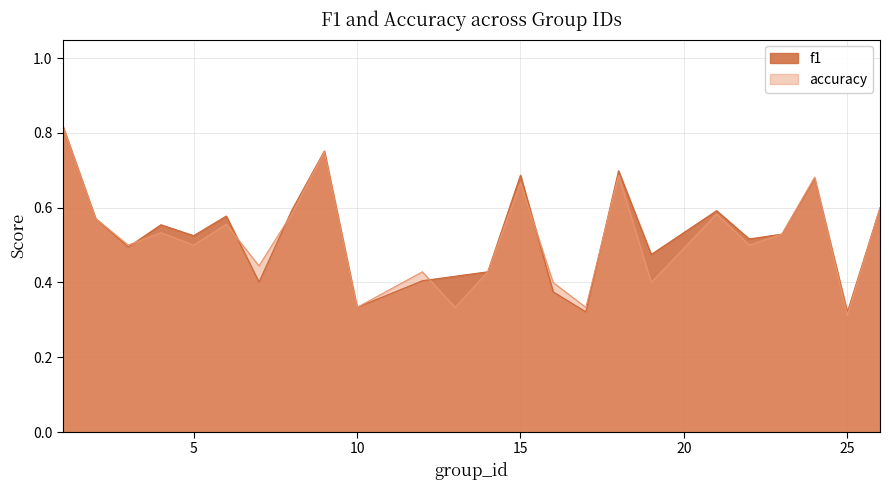

Count the number of categories in the chart.

24